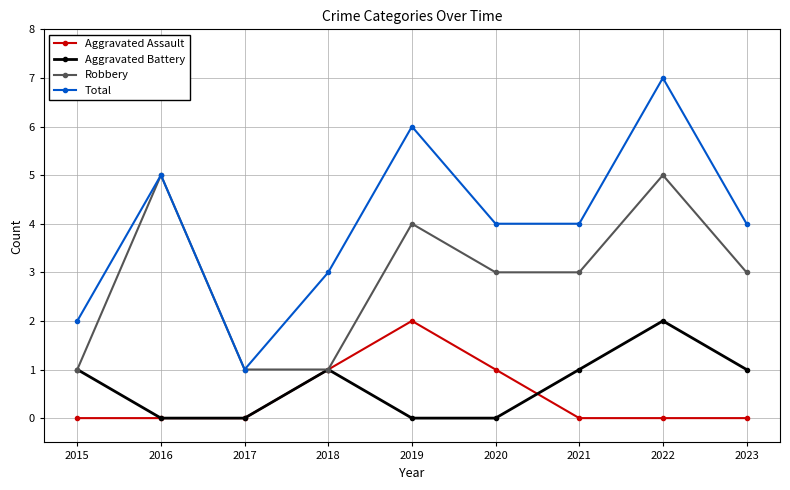

Rank the series at 2023 from lowest to highest value.

Aggravated Assault, Aggravated Battery, Robbery, Total